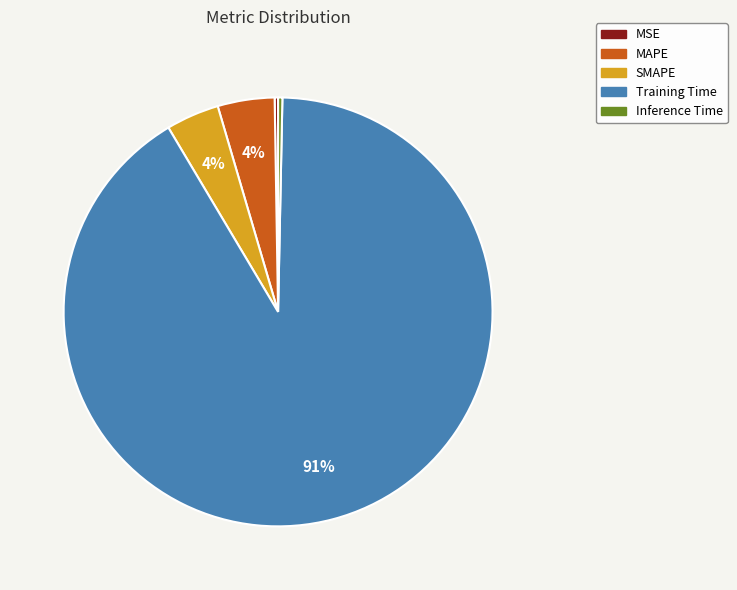

Is there a majority slice in this chart?

Yes